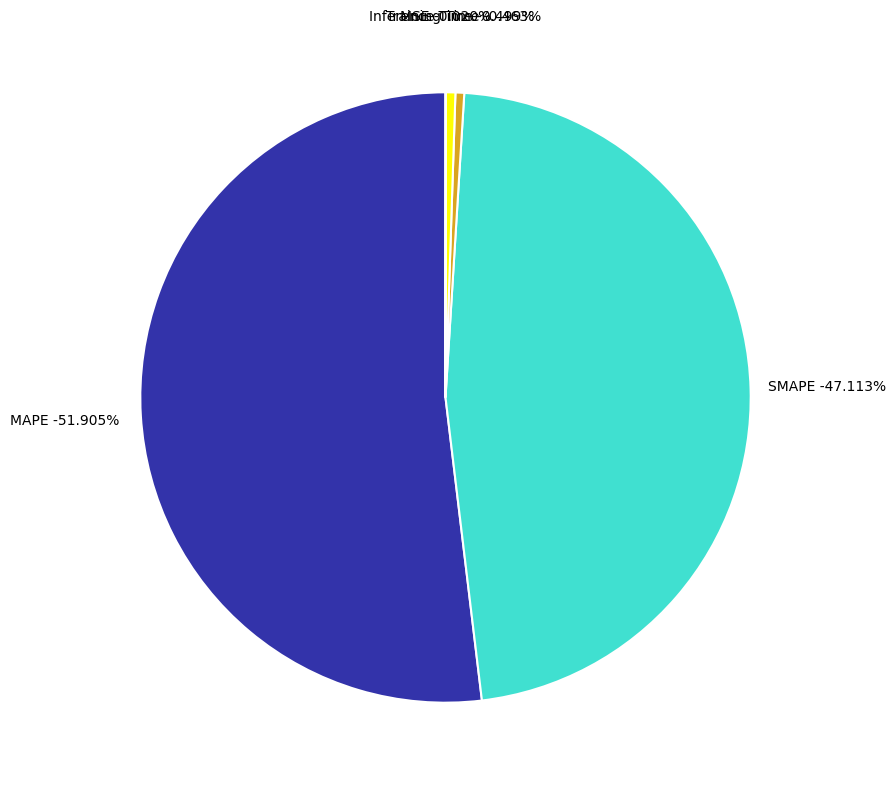

To the nearest percent, what portion does SMAPE represent?

47%